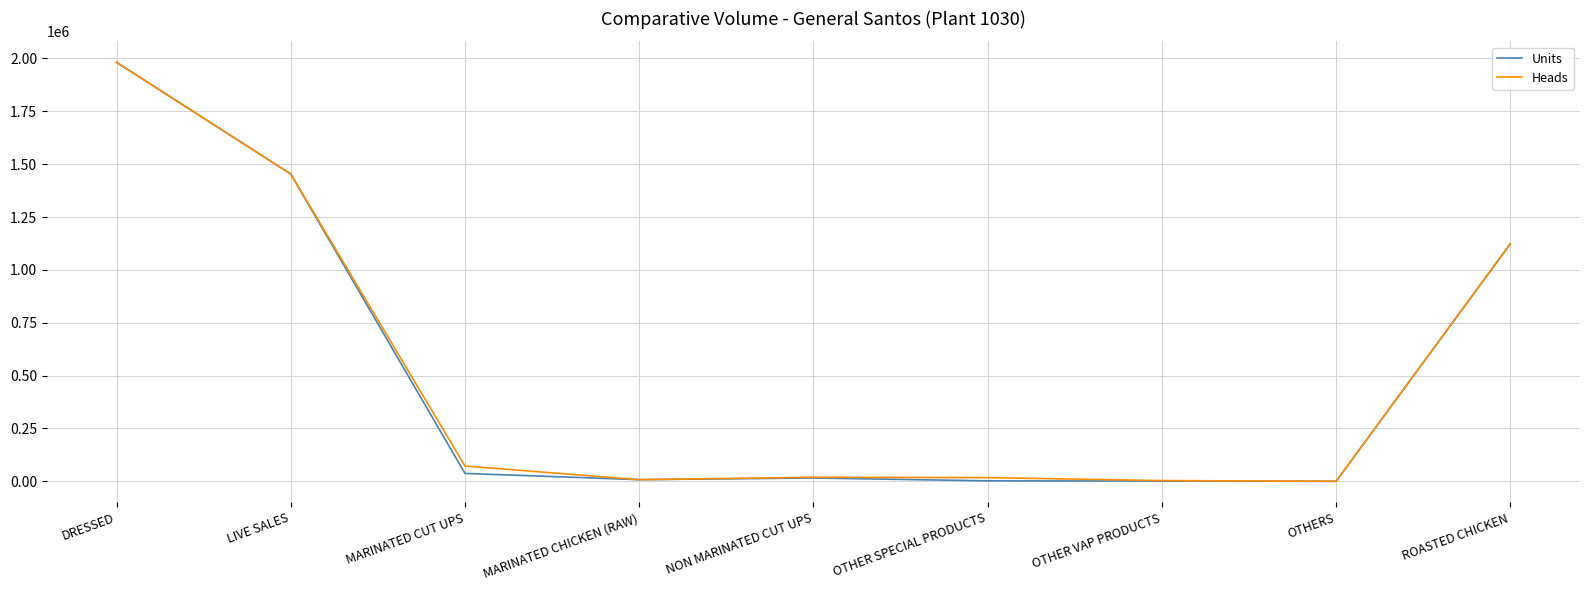

Where does the Heads series first go above 19109?

DRESSED